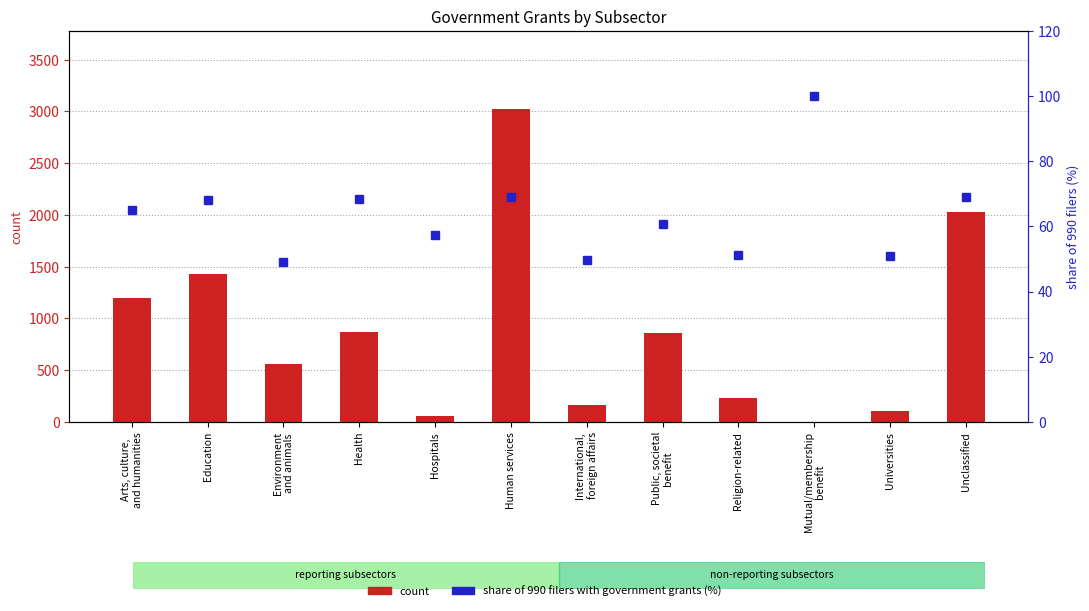

What position from the left is Health?

4